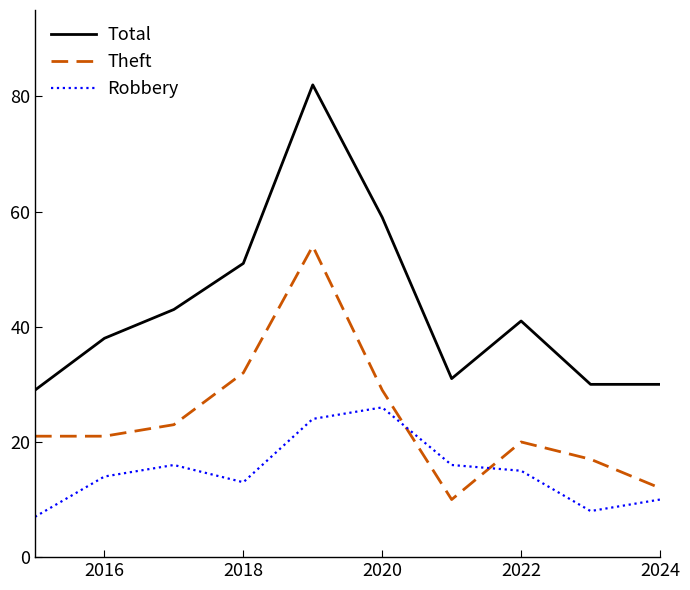

Which series has the largest total across all categories?

Total